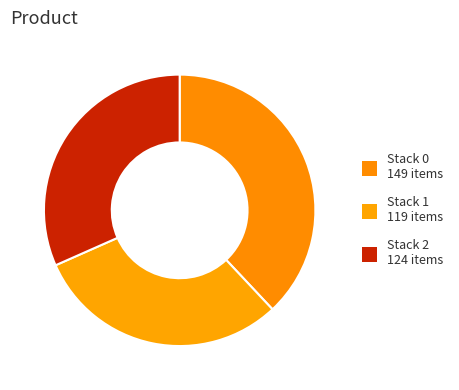

Count the number of slices in the pie.

3